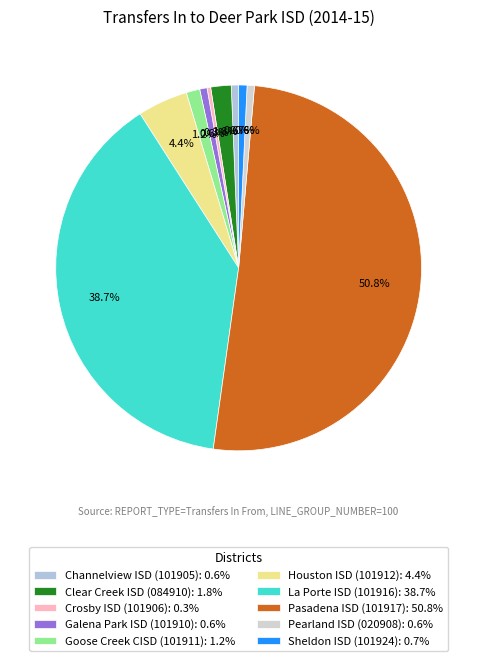

Count the number of slices in the pie.

10